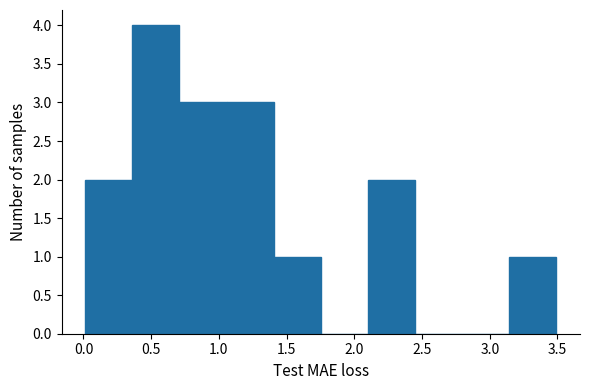

Reading left to right, transcribe this chart: for each bar, give the range it covers on the x-axis and its height. Neither the bar edges nor the heights are printed on the chart, so give them approximately, as read against the axes.

0.00 to 0.35: 2
0.35 to 0.70: 4
0.70 to 1.05: 3
1.05 to 1.40: 3
1.40 to 1.75: 1
1.75 to 2.10: 0
2.10 to 2.45: 2
2.45 to 2.80: 0
2.80 to 3.15: 0
3.15 to 3.50: 1